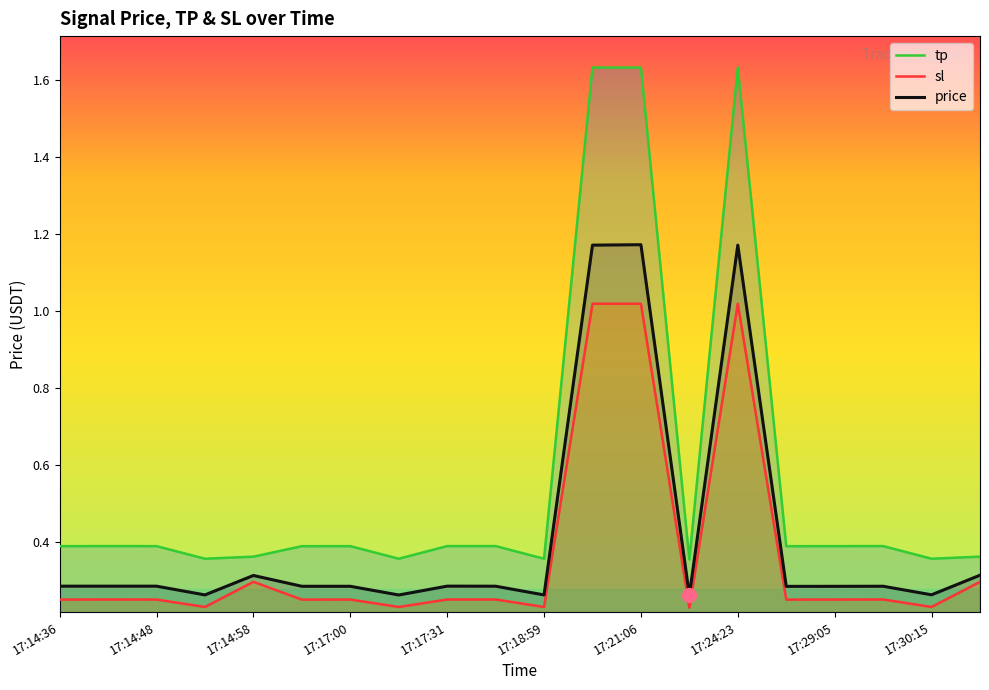

What is the value of the tp point at the 10th from the left?

0.4